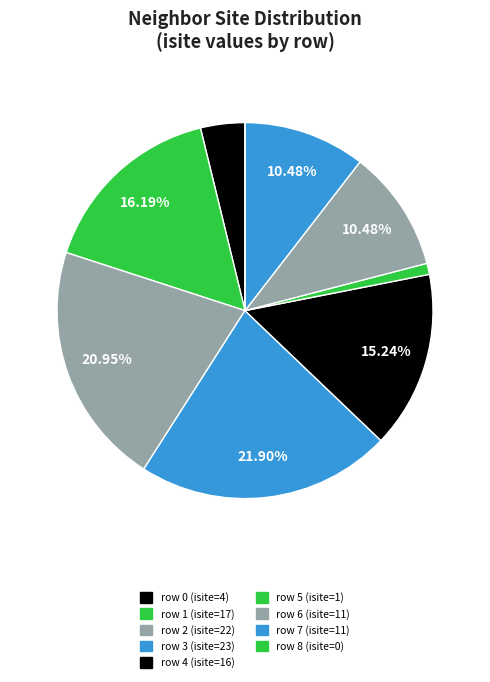

Is it true that row 2 is 21% of the pie?

True